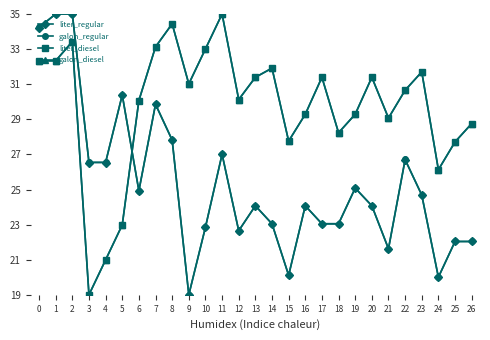

In galon_diesel, how many points are higher than both neighbors (excluding endpoints)?

7